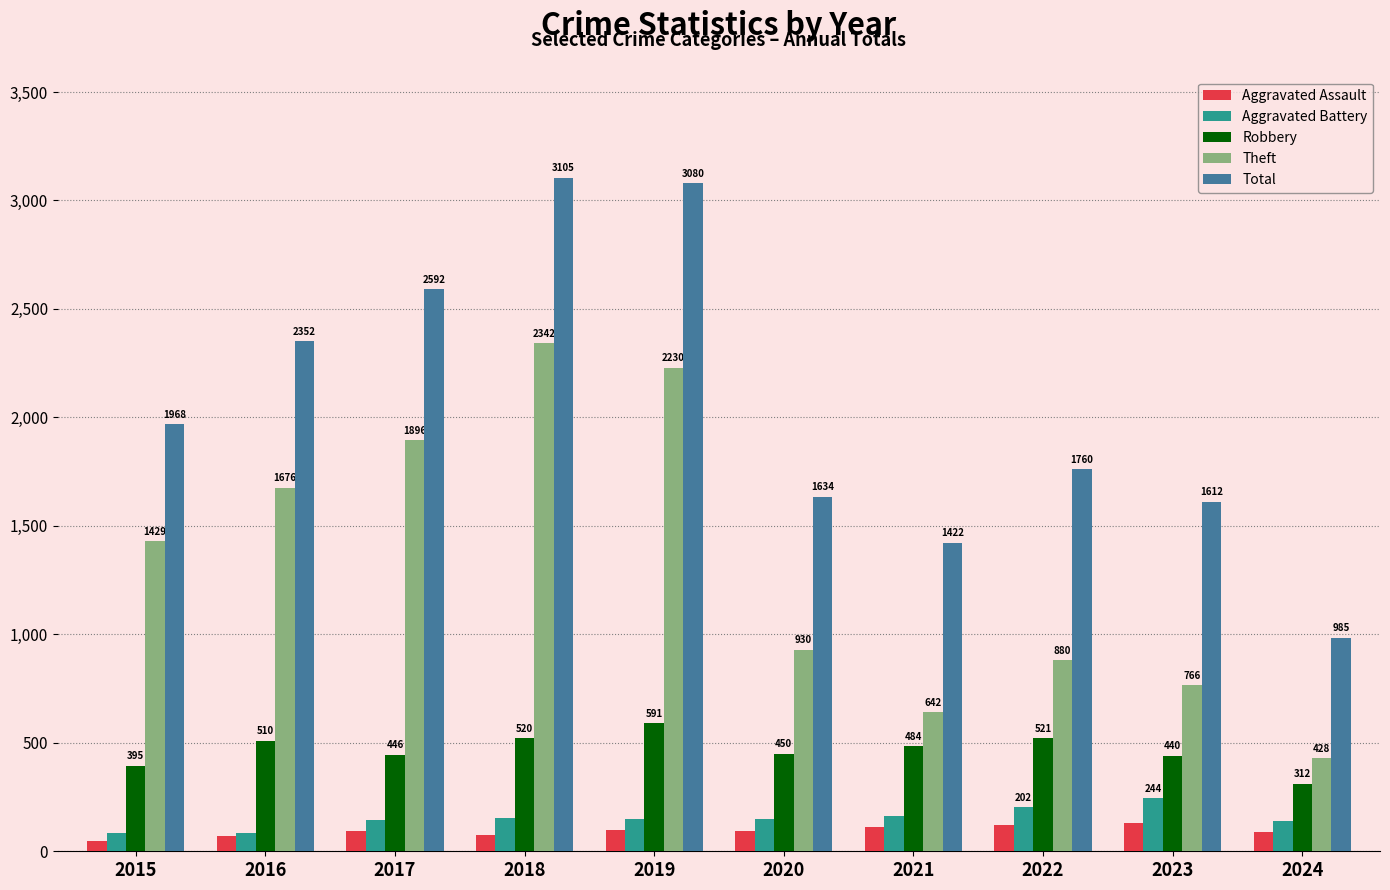

At which label is Theft closest to 1385?

2015